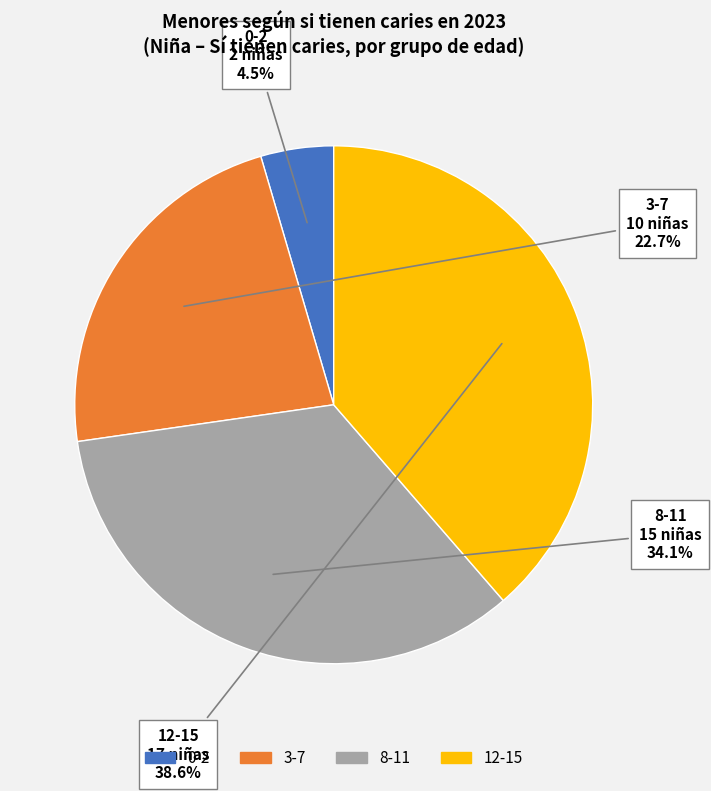

How many slices are in this pie chart?

4